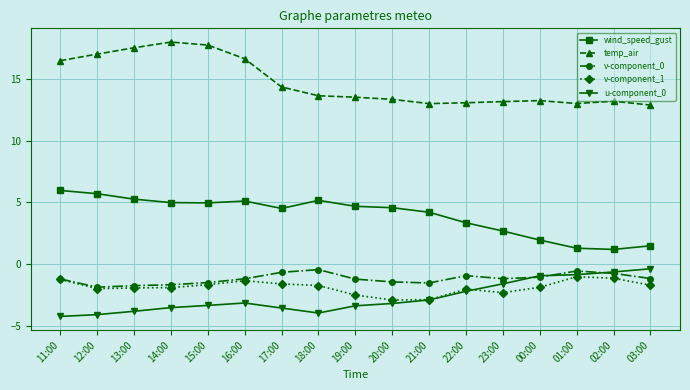

What is the minimum value shown in the chart?

-4.3